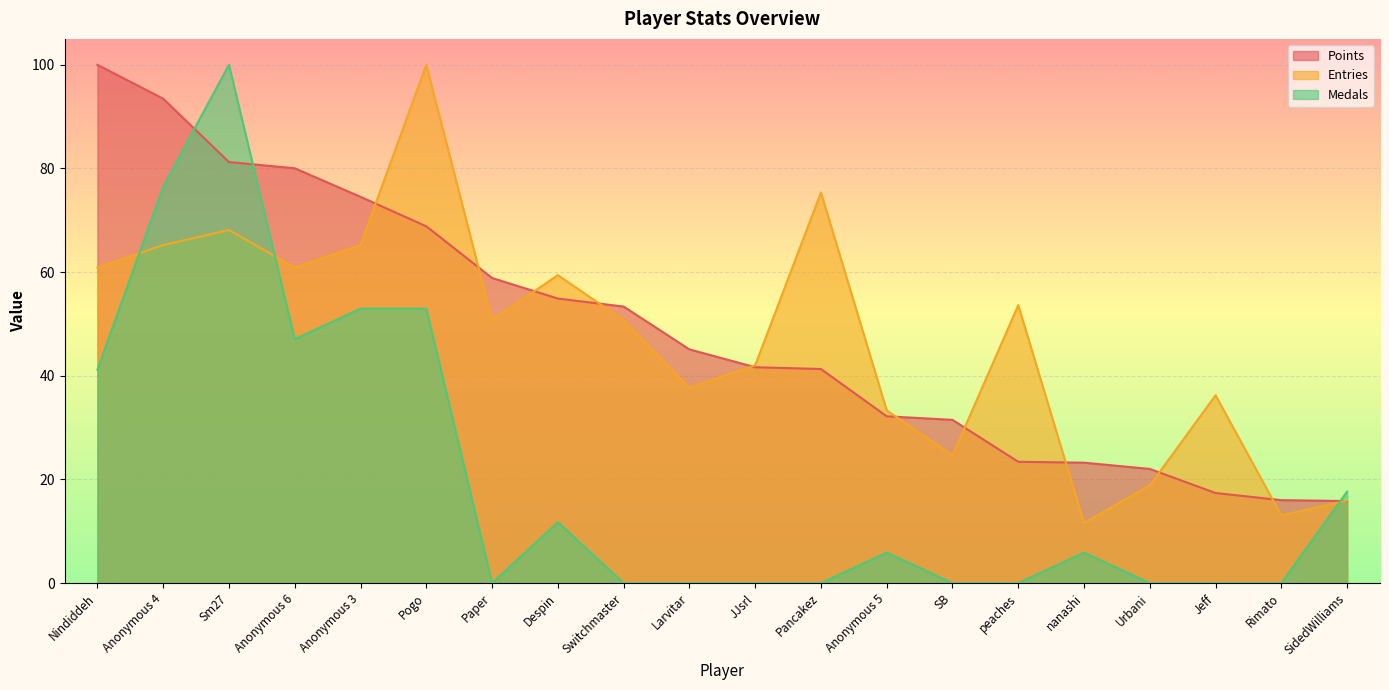

What is the label of the 17th point from the left?

Urbani